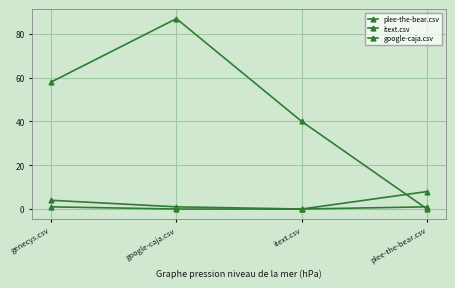

Between google-caja.csv and genecys.csv, which is larger?

google-caja.csv